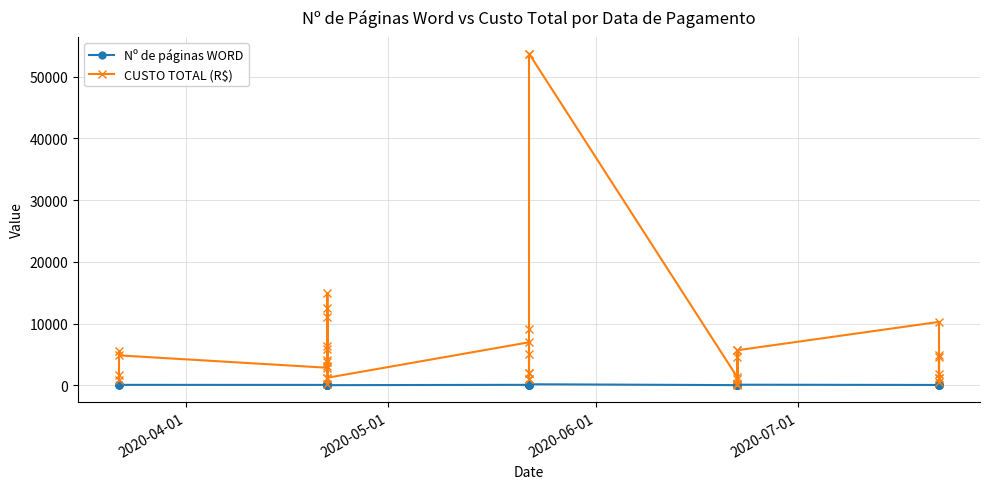

Is this an area chart (filled region under the line)?

No